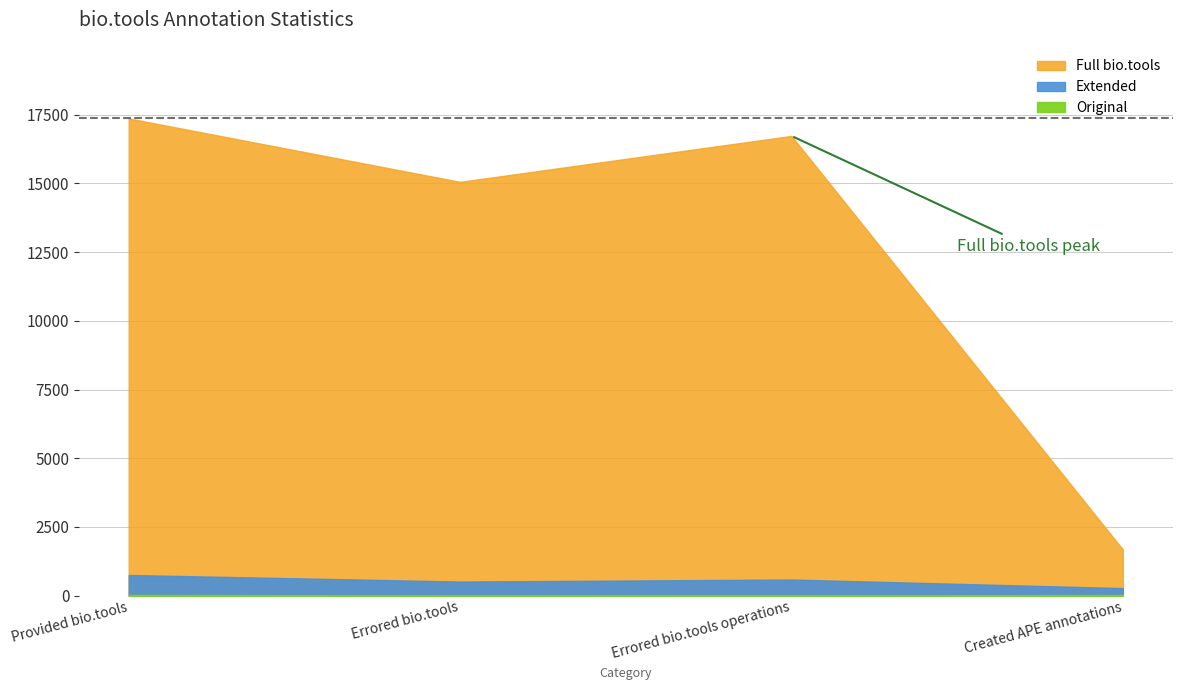

How many lines are shown in the chart?

3